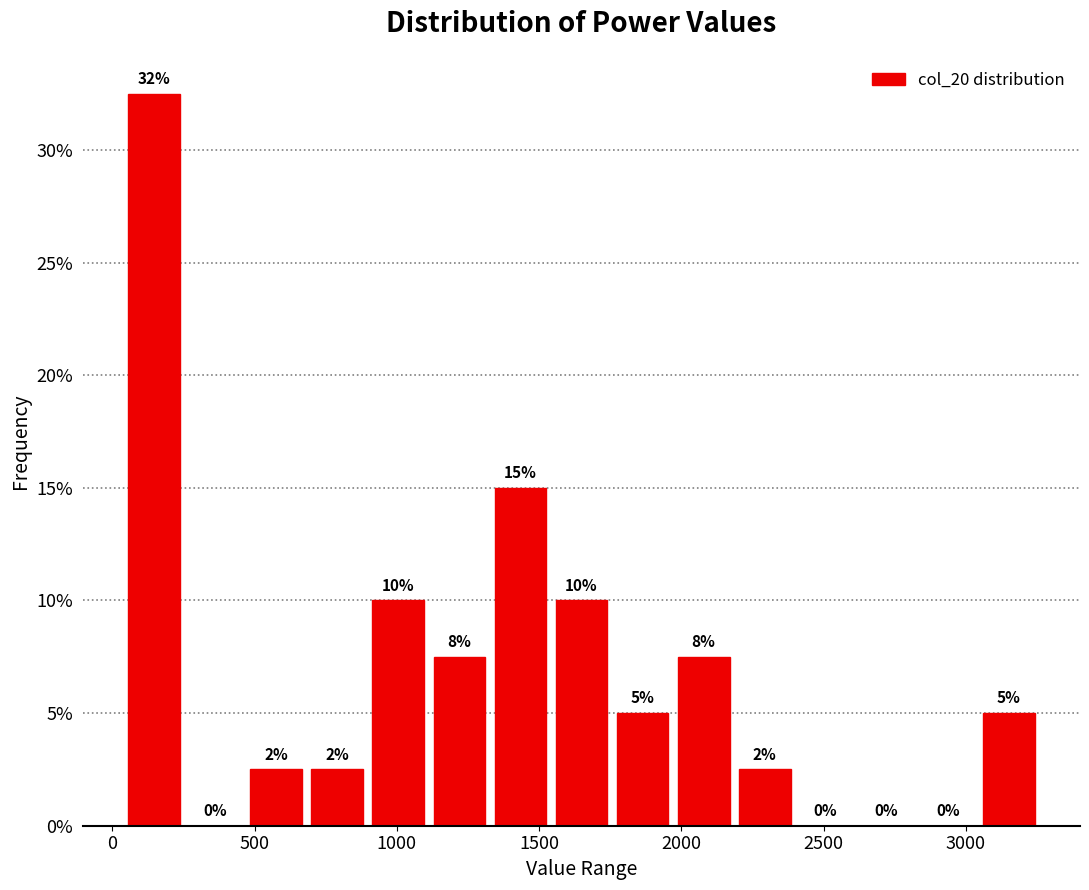

Which range on the x-axis has the tallest bar?

50 to 250